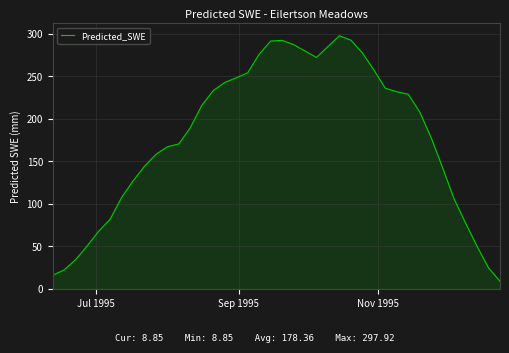

What is the difference between the maximum and minimum values?

289.1